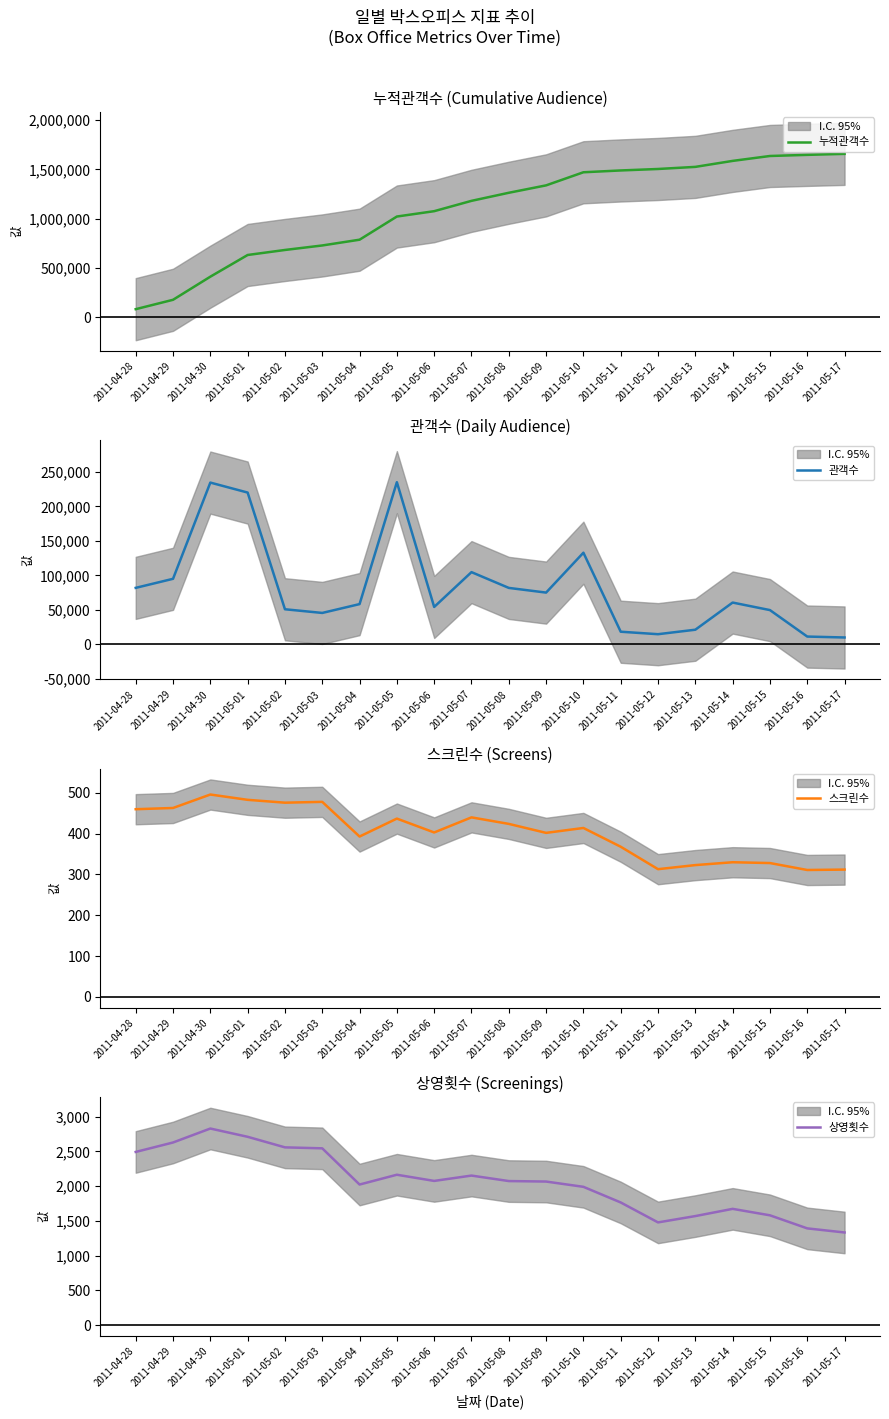

What is the sum of all 누적관객수 values?

21897934